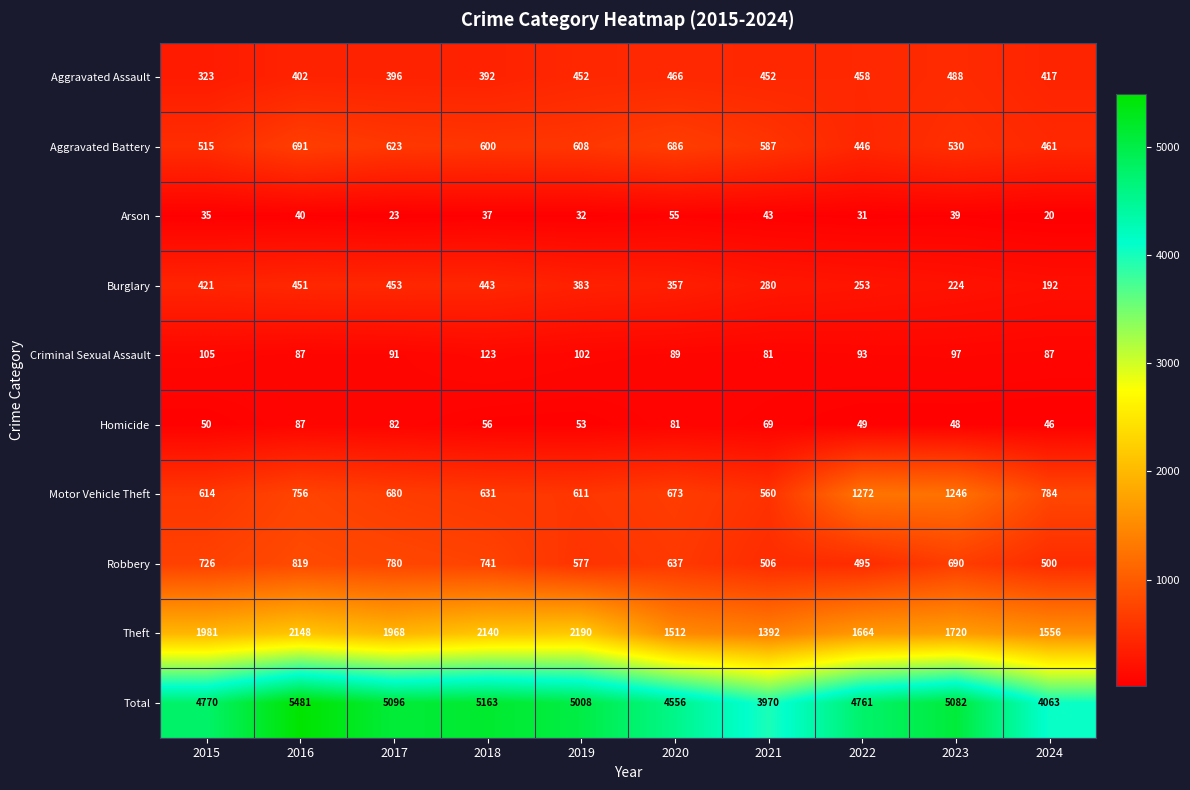

The Theft series shows 1968 at 2017. True or false?

True